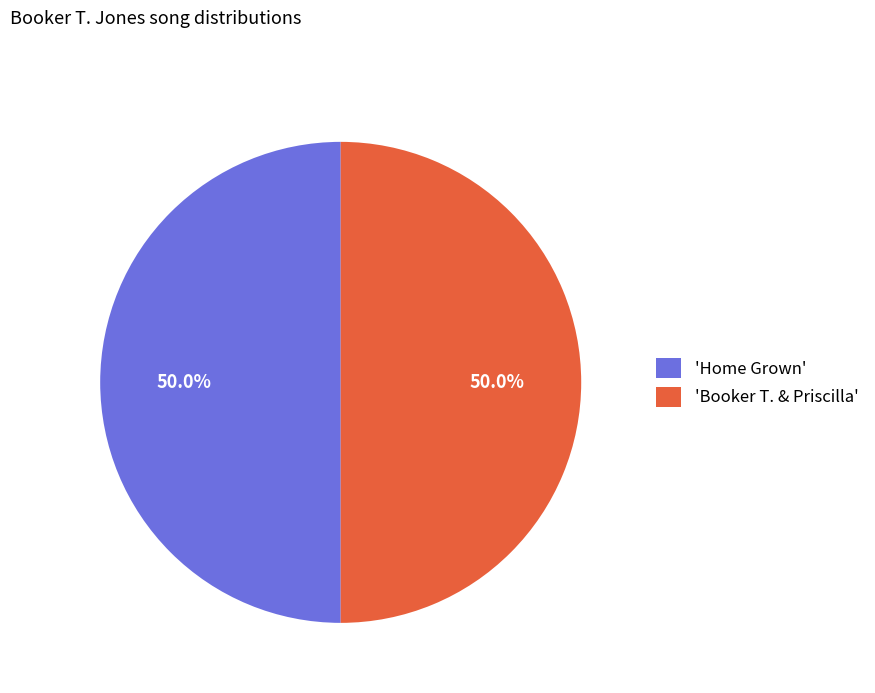

What is the total percentage of 'Home Grown' and 'Booker T. & Priscilla'?

100.0%